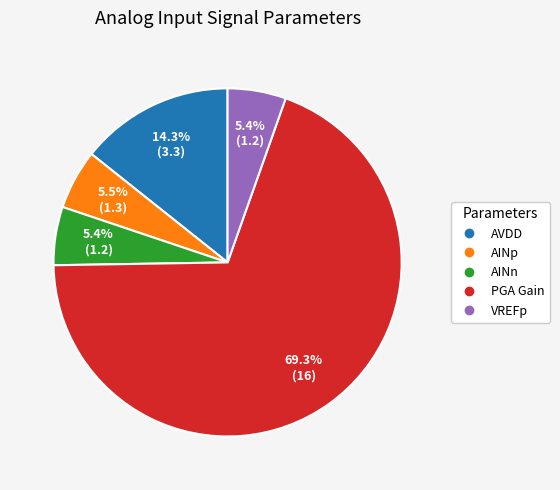

What is the largest slice in the pie chart?

PGA Gain